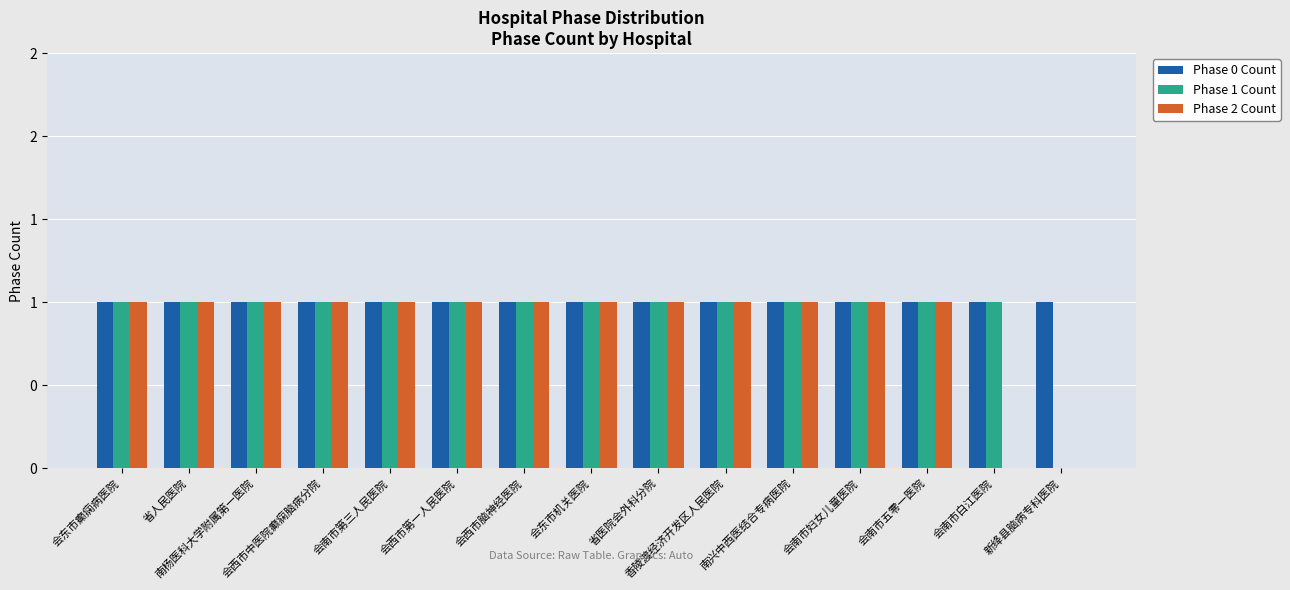

Are the bars grouped side by side (vs. stacked)?

Yes